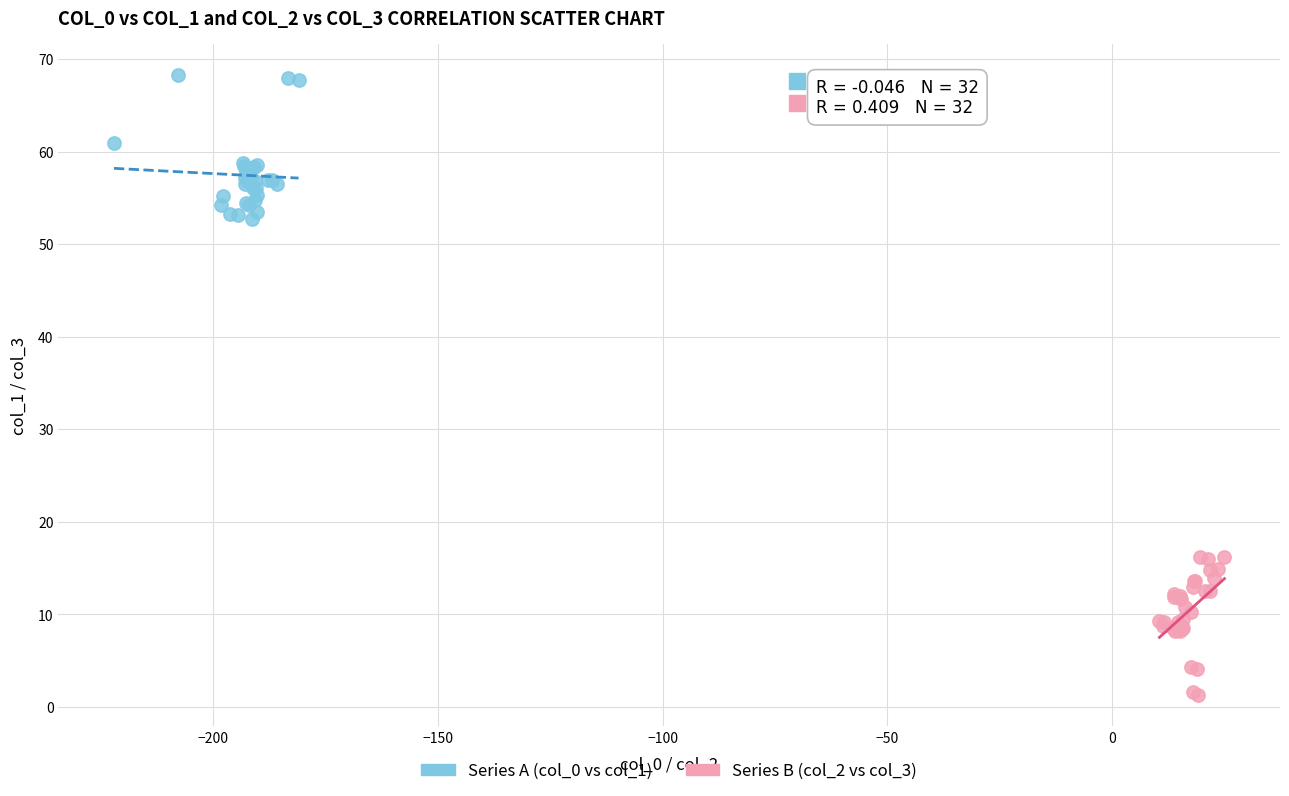

Which series reaches the minimum Y coordinate?

Series B (col_2 vs col_3)